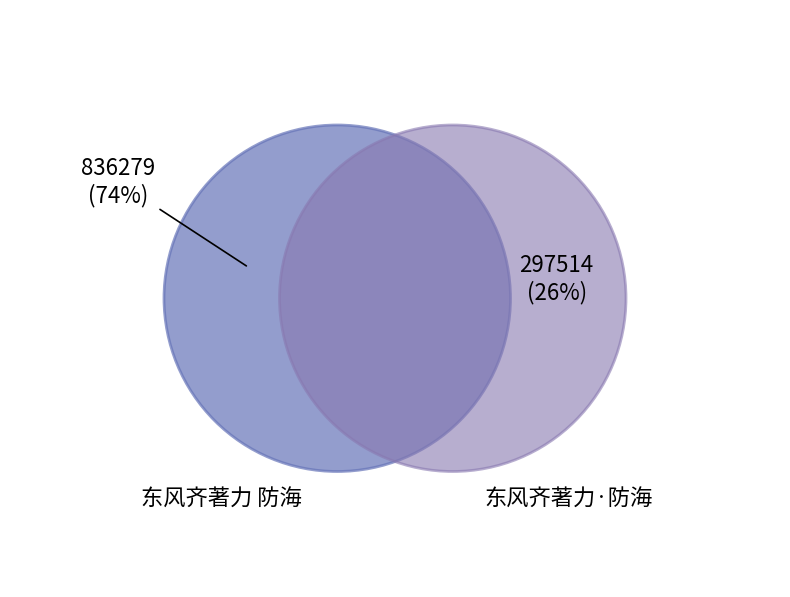

True or false: 东风齐著力 防海 accounts for 80% of the total.

False